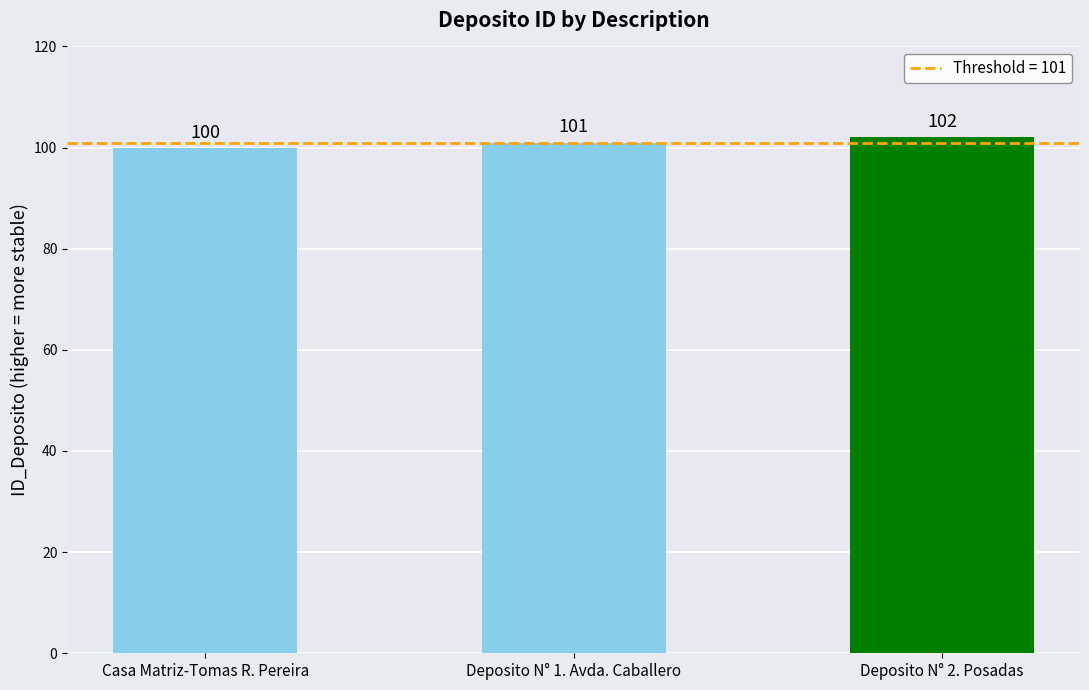

How many values are below 101?

1